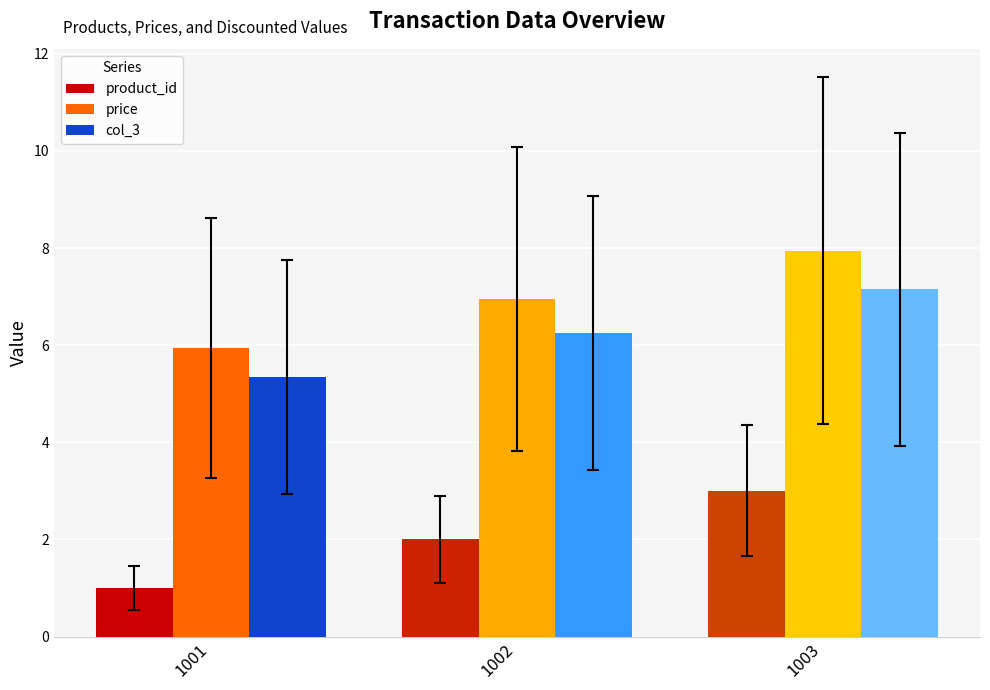

What is the difference between the maximum and minimum values in the product_id series?

2.0